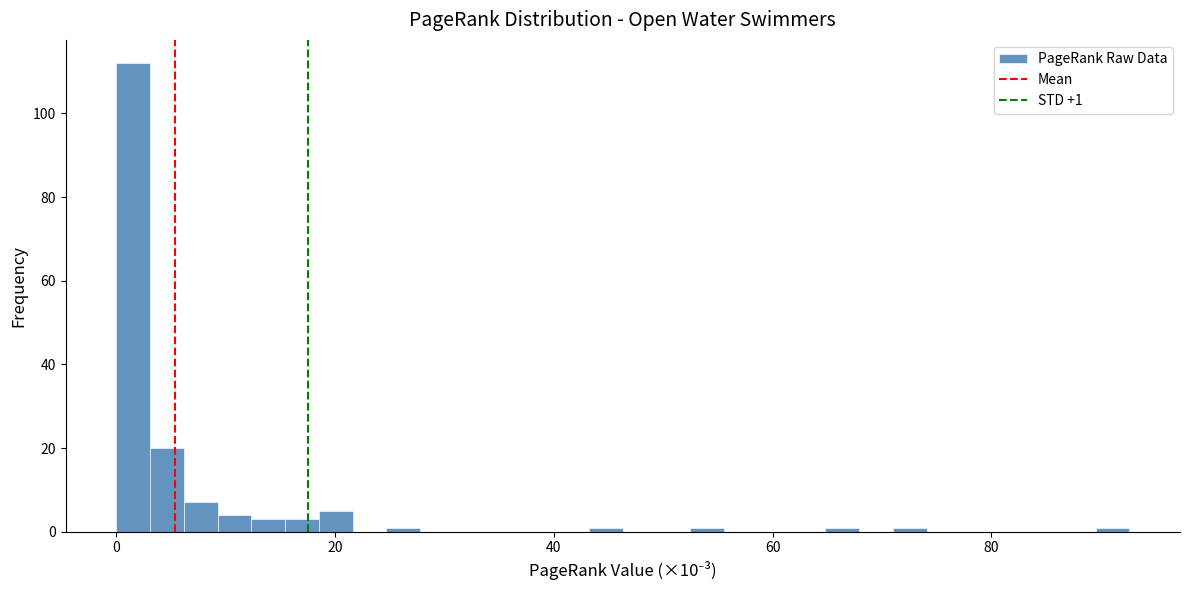

Around what value on the x-axis is the tallest bar? Give the approximate position of its centre, as read against the axis.

2